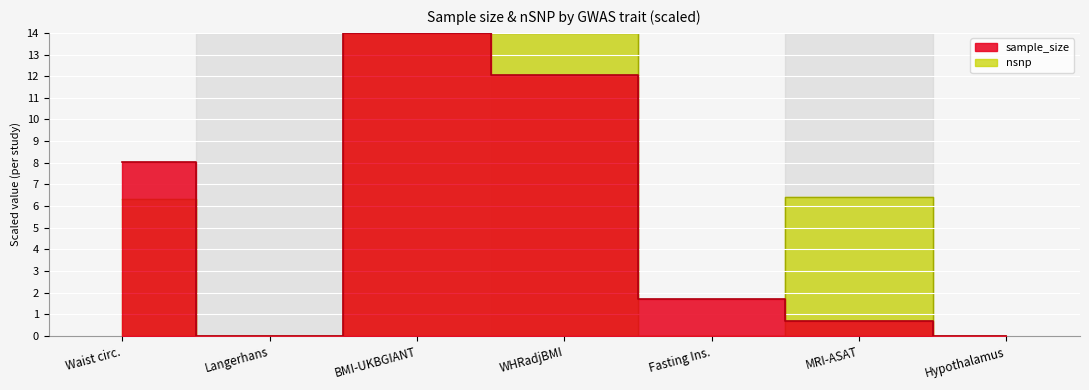

The chart shows a value of 3.2 at WHRadjBMI. True or false?

False